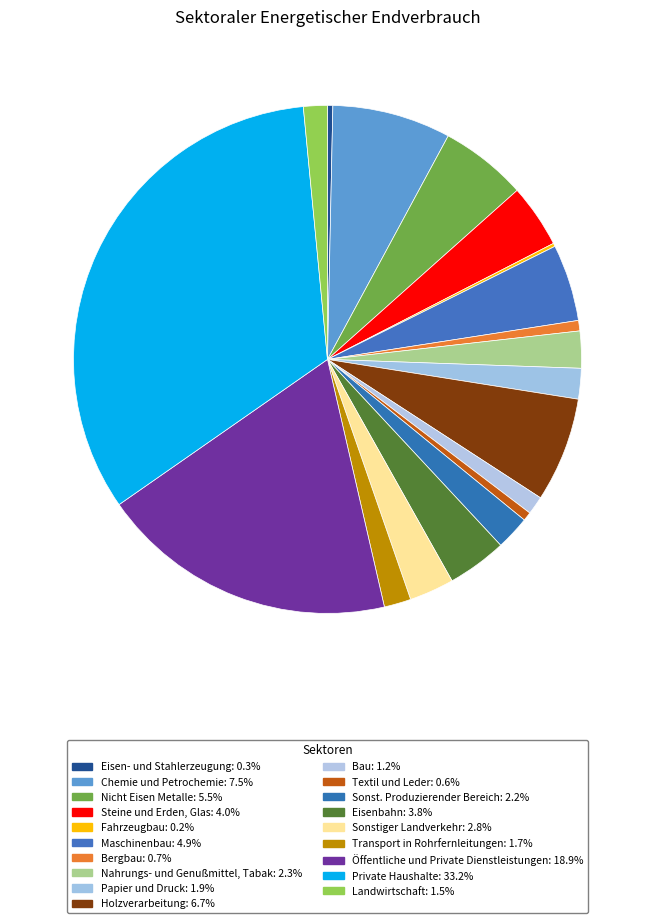

The Nicht Eisen Metalle slice represents 6% of the pie. True or false?

True